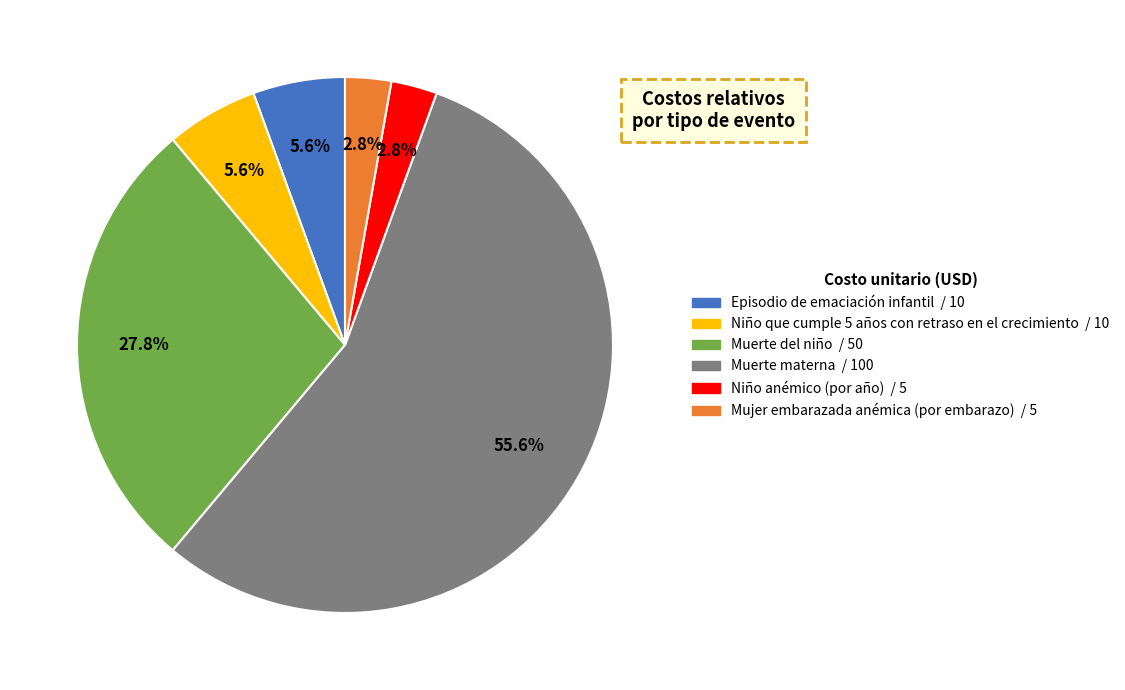

Count the number of slices in the pie.

6